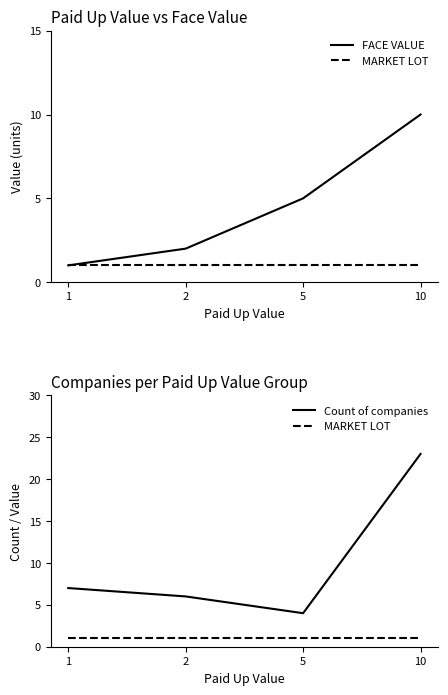

Rank the series by their maximum value, from lowest to highest.

MARKET LOT, FACE VALUE, Count of companies